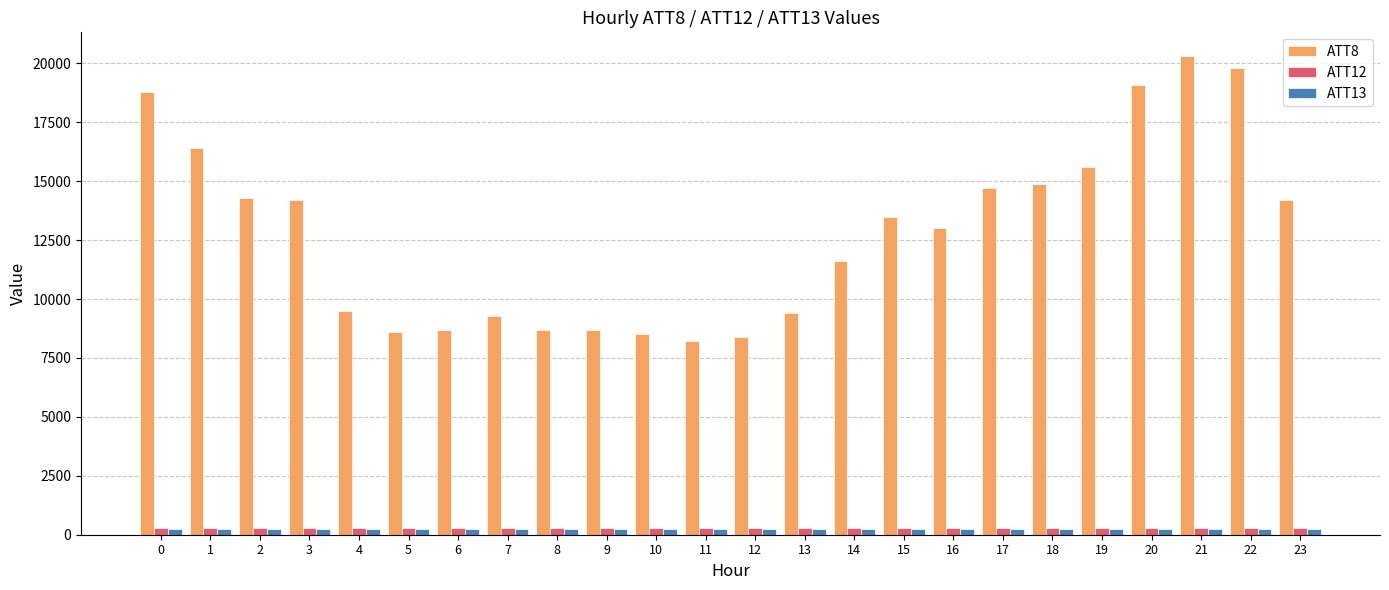

What is the spread (max minus min) of values at 4?

9254.3